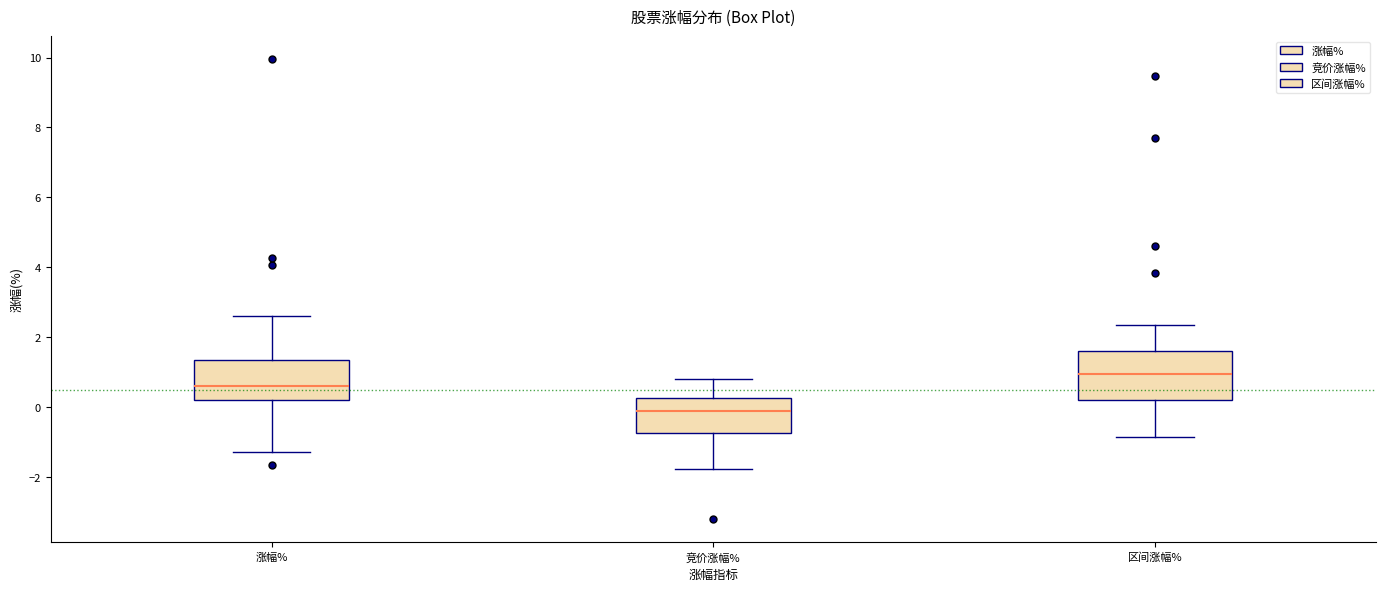

Reading left to right, transcribe this box plot: for each box, give where its median line is, the range the box spans, and where its two whiskers end, as read against the y-axis. The values are not printed on the chart, so give them approximately, as read against the axis.

涨幅%: median 0.6, box 0.2 to 1.4, whiskers -1.2 to 2.6
竞价涨幅%: median -0.2, box -0.8 to 0.2, whiskers -1.8 to 0.8
区间涨幅%: median 1.0, box 0.2 to 1.6, whiskers -0.8 to 2.4